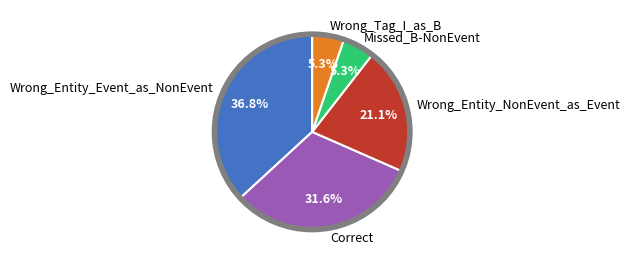

What portion of the pie excludes Wrong_Entity_NonEvent_as_Event?

78.9%